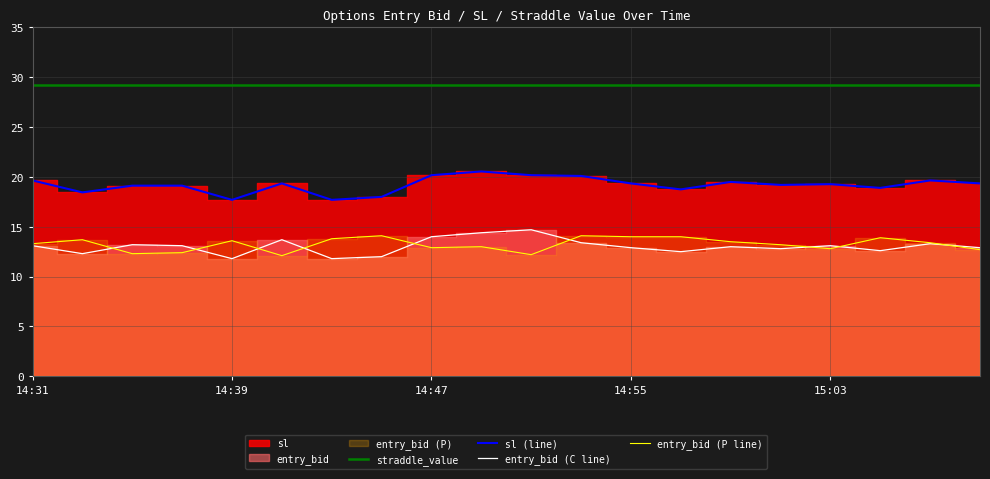

Reading right to left, list all the values displayed in this chart.

straddle_value: 29.2	29.2	29.2	29.2	29.2	29.2	29.2	29.2	29.2	29.2	29.2	29.2	29.2	29.2	29.2	29.2	29.2	29.2	29.2	29.2
sl (line): 19.4	19.6	18.9	19.3	19.2	19.5	18.8	19.4	20.1	20.2	20.6	20.2	18.0	17.7	19.4	17.7	19.1	19.1	18.4	19.6
entry_bid (C line): 12.9	13.3	12.6	13.1	12.8	13.0	12.5	12.9	13.4	14.7	14.4	14.0	12.0	11.8	13.7	11.8	13.1	13.2	12.3	13.1
entry_bid (P line): 12.7	13.4	13.9	12.8	13.2	13.5	14.0	14.0	14.1	12.2	13.0	12.9	14.1	13.8	12.1	13.6	12.4	12.3	13.7	13.3